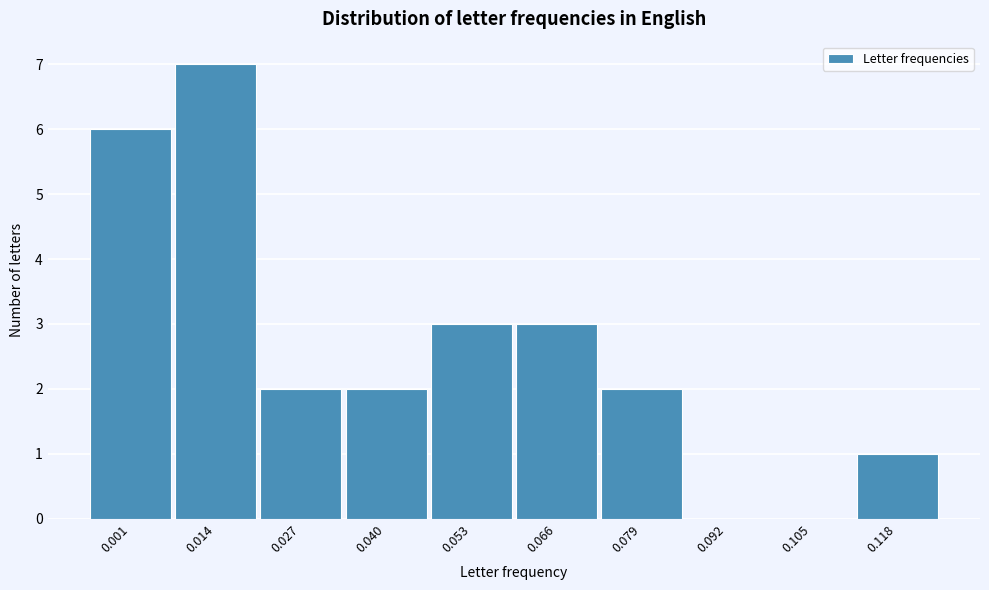

Reading left to right, transcribe all the data shown in this chart.

0.001=6	0.014=7	0.027=2	0.040=2	0.053=3	0.066=3	0.079=2	0.092=0	0.105=0	0.118=1